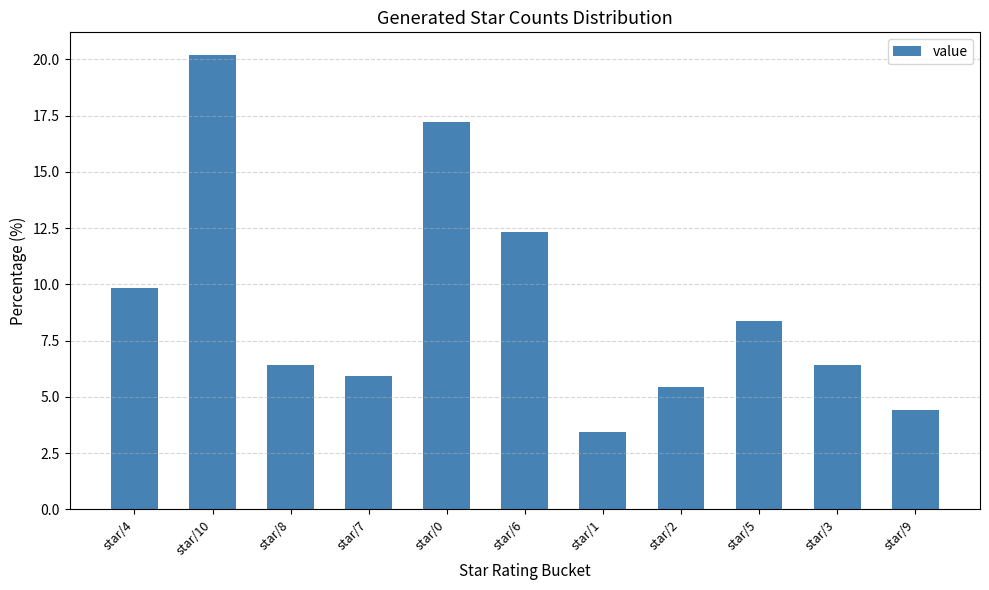

What is the greatest value displayed?

20.2